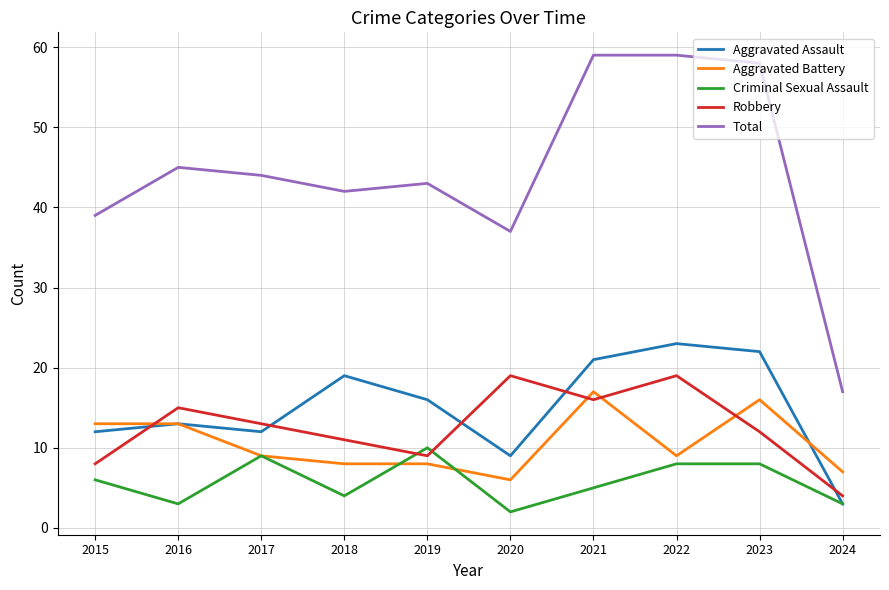

Is it true that Robbery equals 28 at 2021?

False